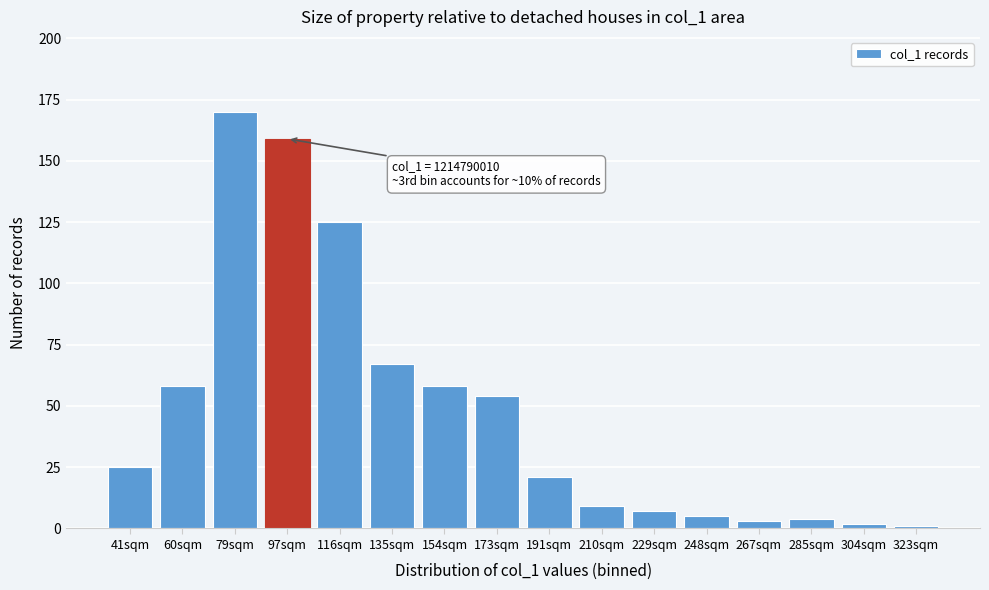

Reading right to left, extract all data points from this chart.

1	2	4	3	5	7	9	21	54	58	67	125	159	170	58	25